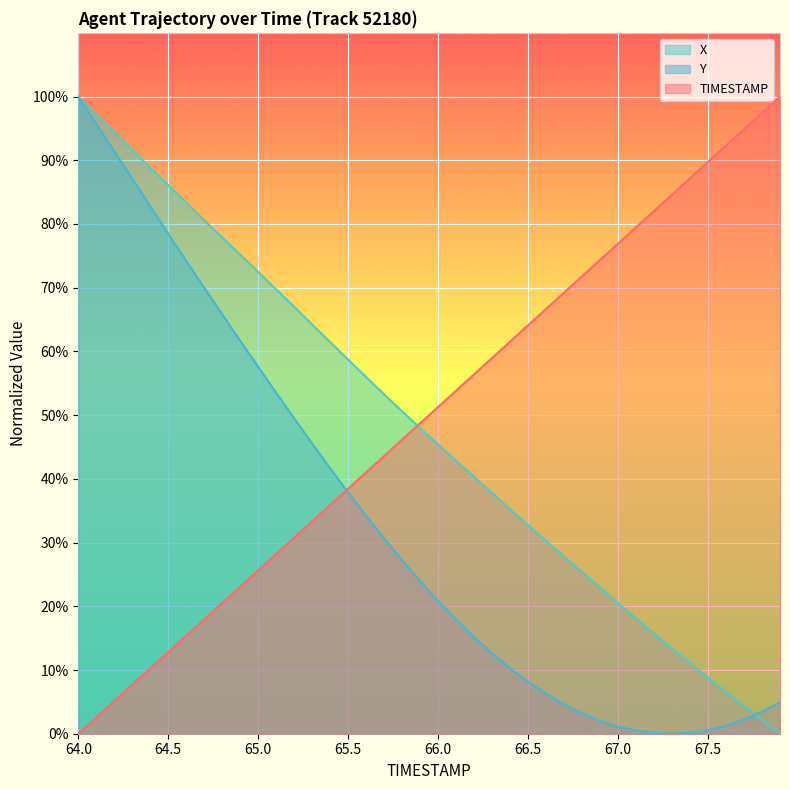

Which series has the largest total across all categories?

TIMESTAMP